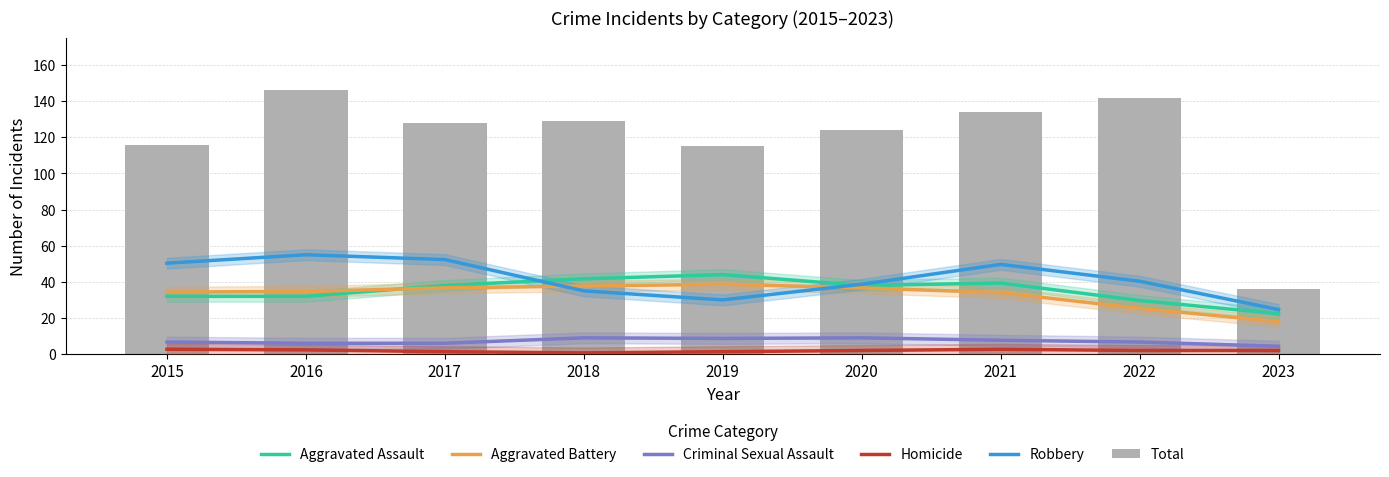

Read the Aggravated Battery value at 2015.

34.3